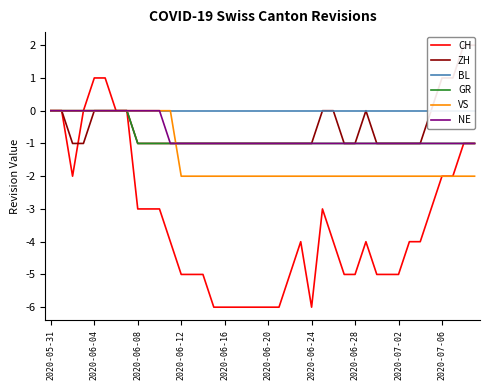

What position from the right is 19?

21